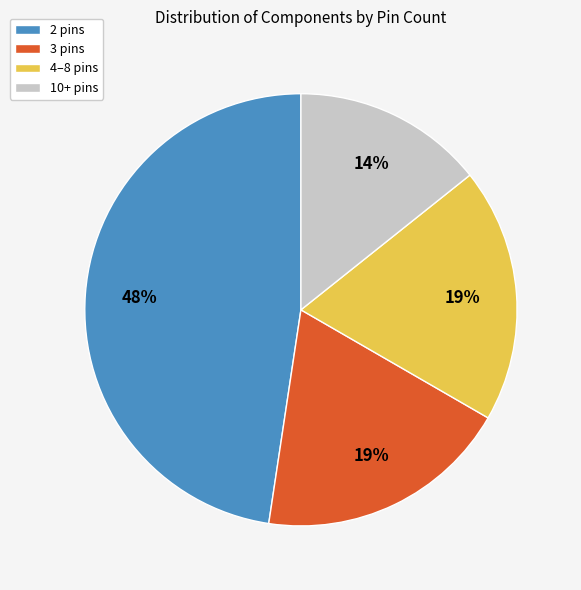

To the nearest percent, what percentage of the pie is 10+ pins?

14%